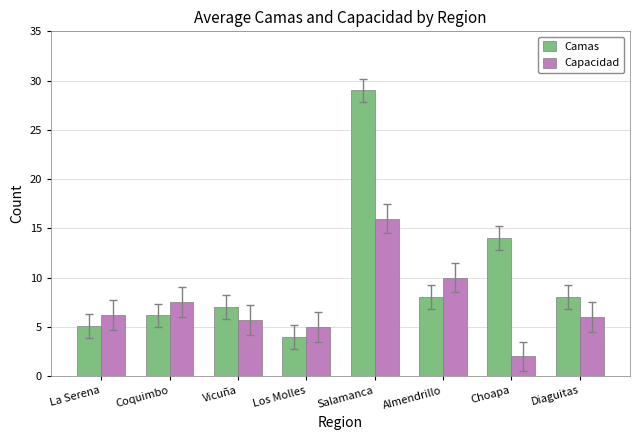

Rank the series by their average value, from highest to lowest.

Camas, Capacidad